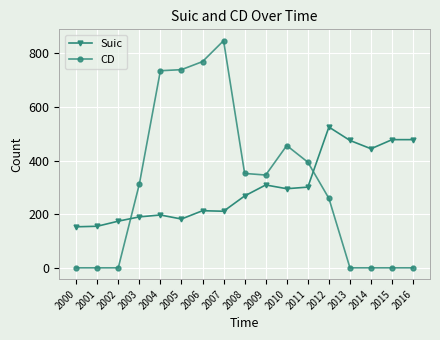

True or false: CD has more than 0 interior local peaks.

True